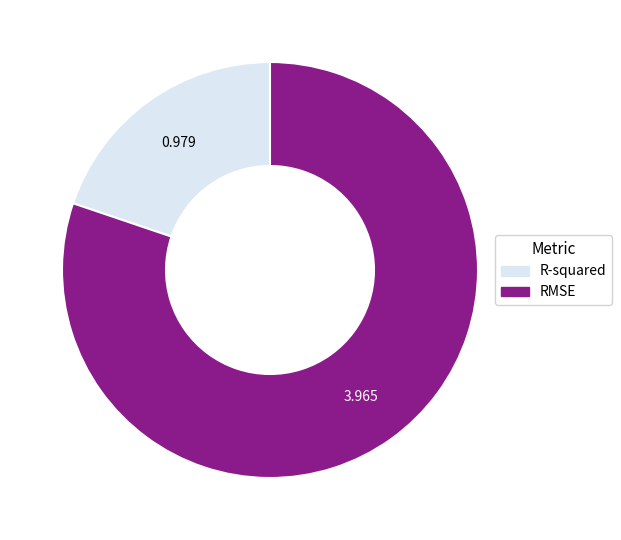

Which category accounts for the majority?

RMSE